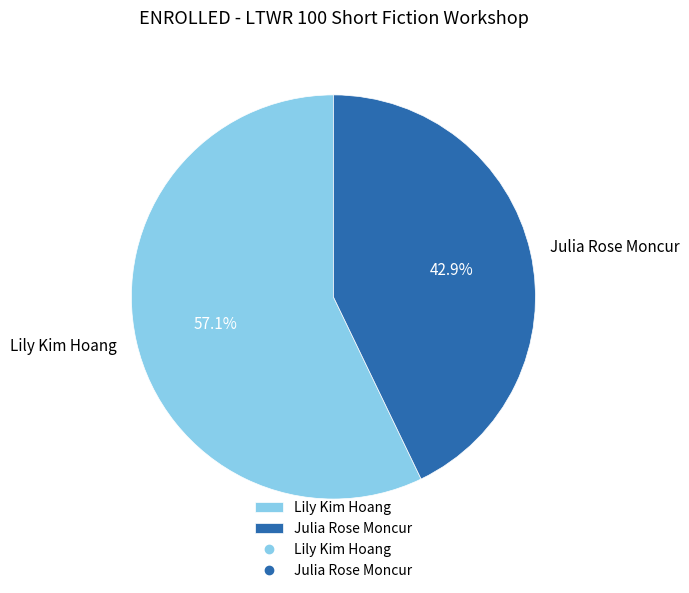

Is Julia Rose Moncur the majority of the pie?

No